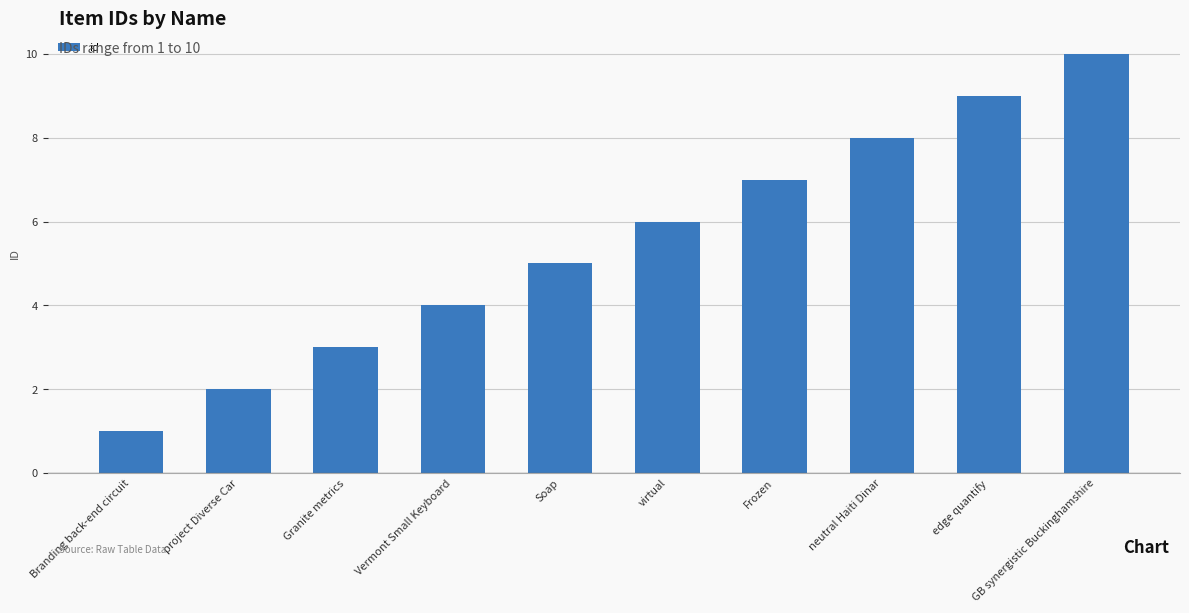

Reading left to right, list all the values displayed in this chart.

1	2	3	4	5	6	7	8	9	10